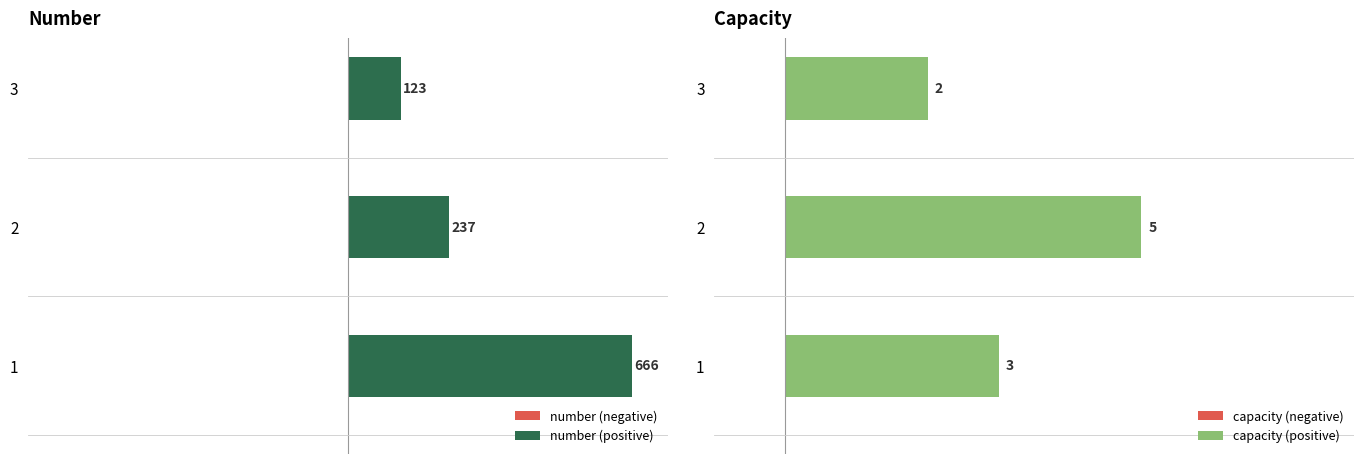

Which series has the widest spread of values?

number (positive)